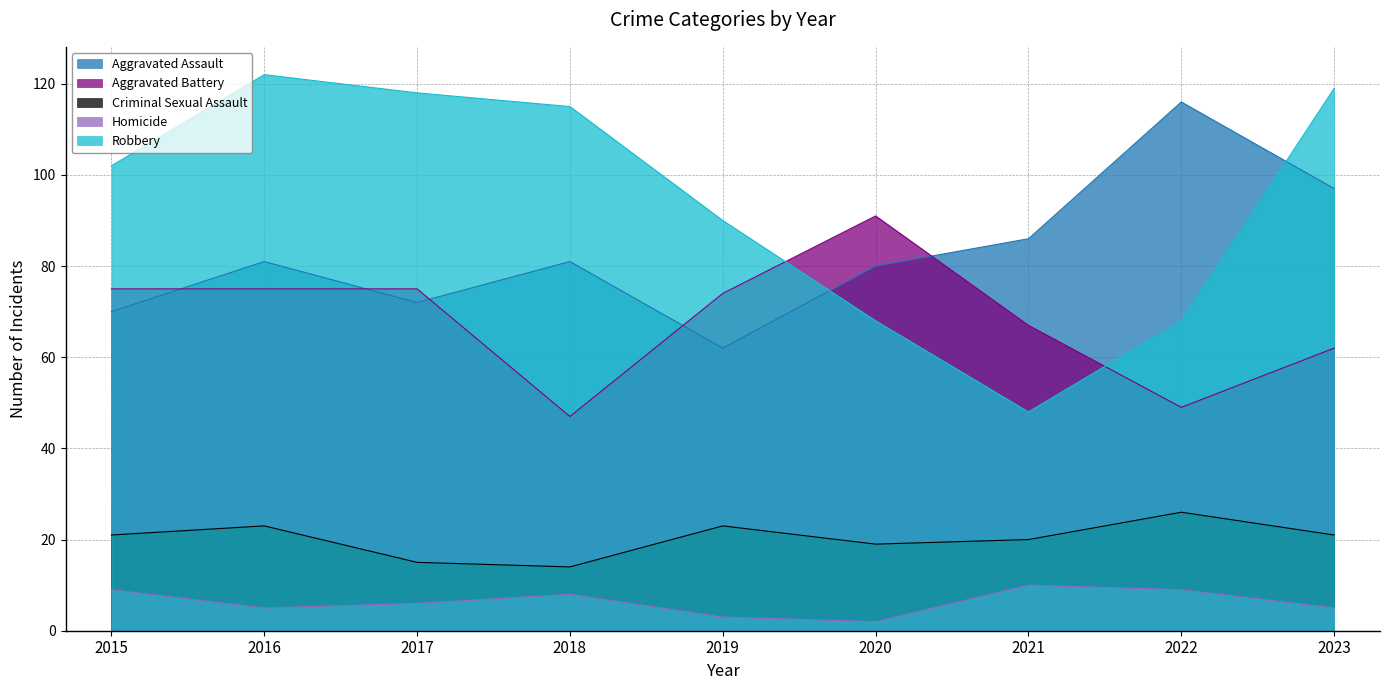

Does the chart display data point markers on the line(s)?

No